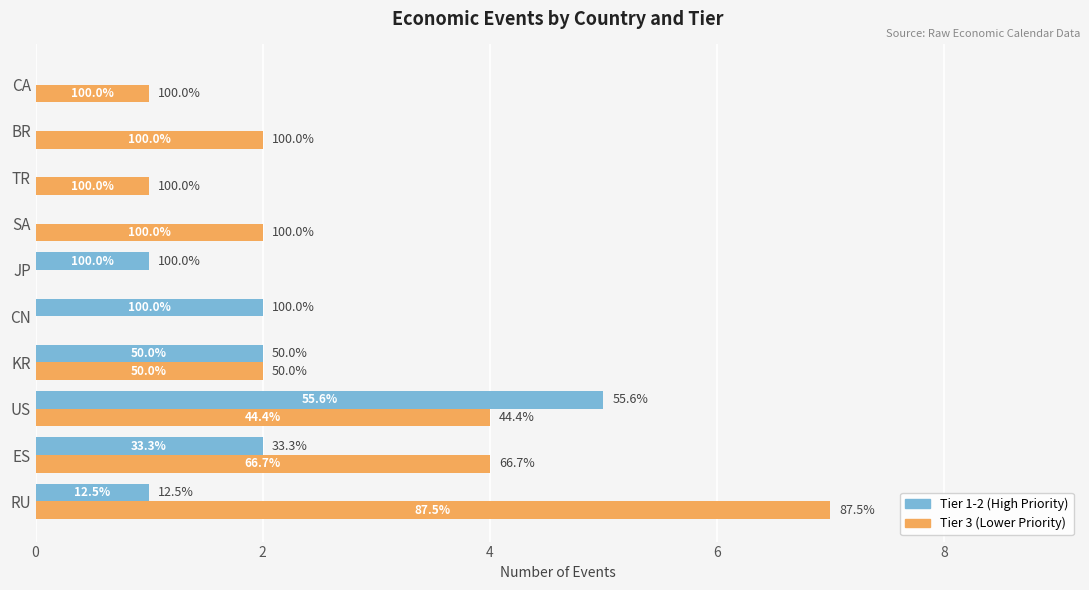

What are all the series names shown in the legend?

Tier 1-2 (High Priority), Tier 3 (Lower Priority)